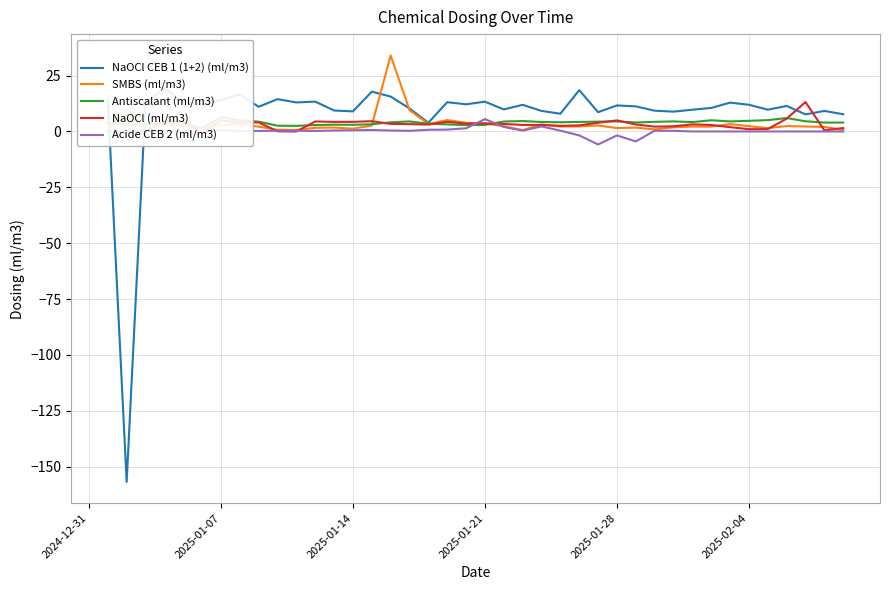

How many values in the NaOCl (ml/m3) series are below 3?

18